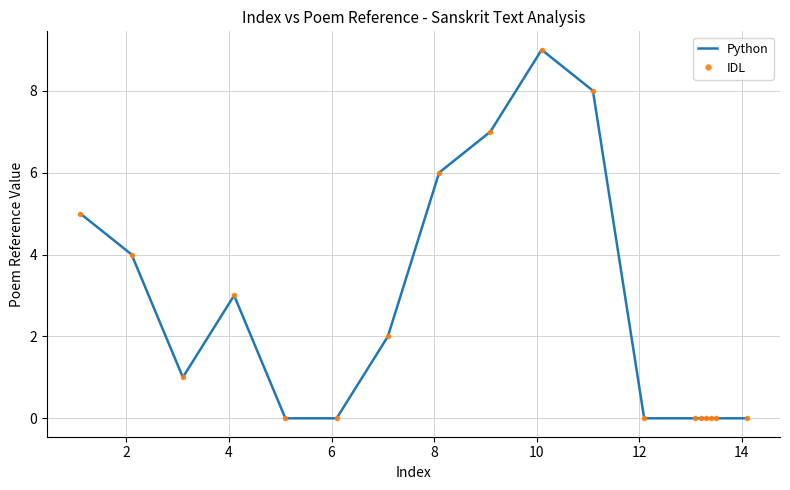

How many values in the IDL series exceed 1?

8